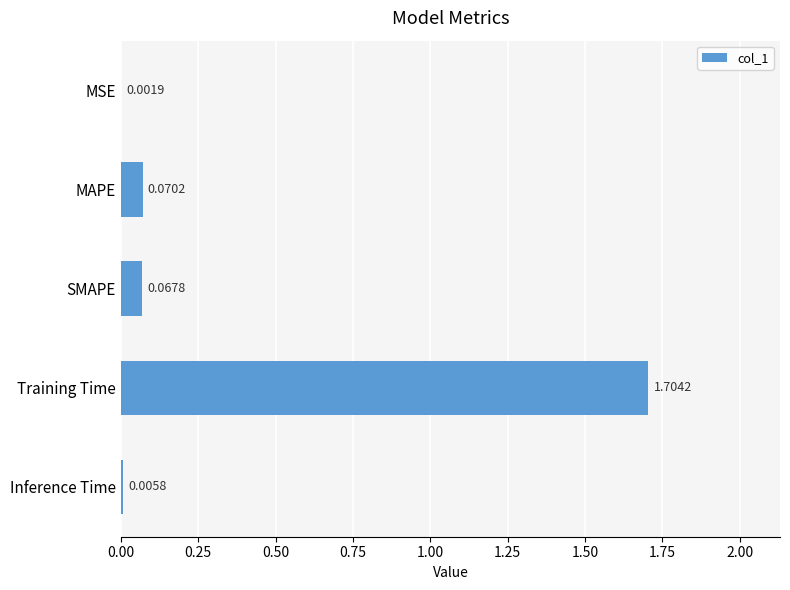

What is the change in value from SMAPE to Training Time?

+1.6